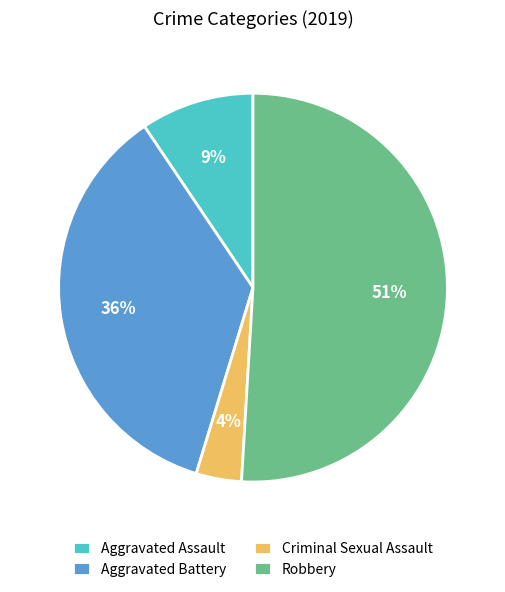

Count the number of slices in the pie.

4